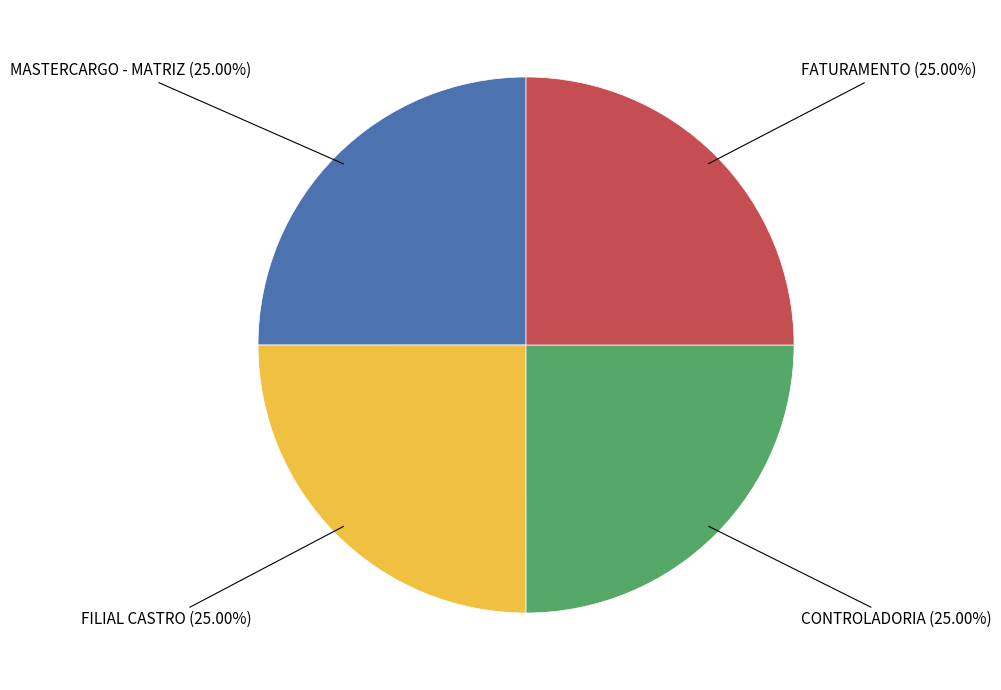

Does any single category account for the majority?

No